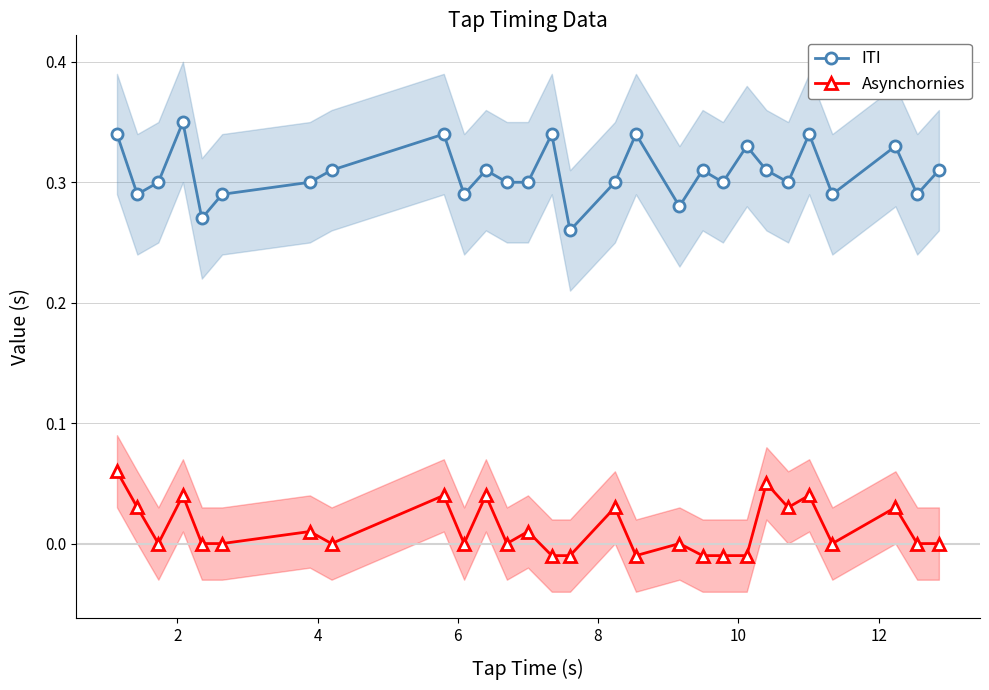

Which series has the largest range (max minus min)?

ITI